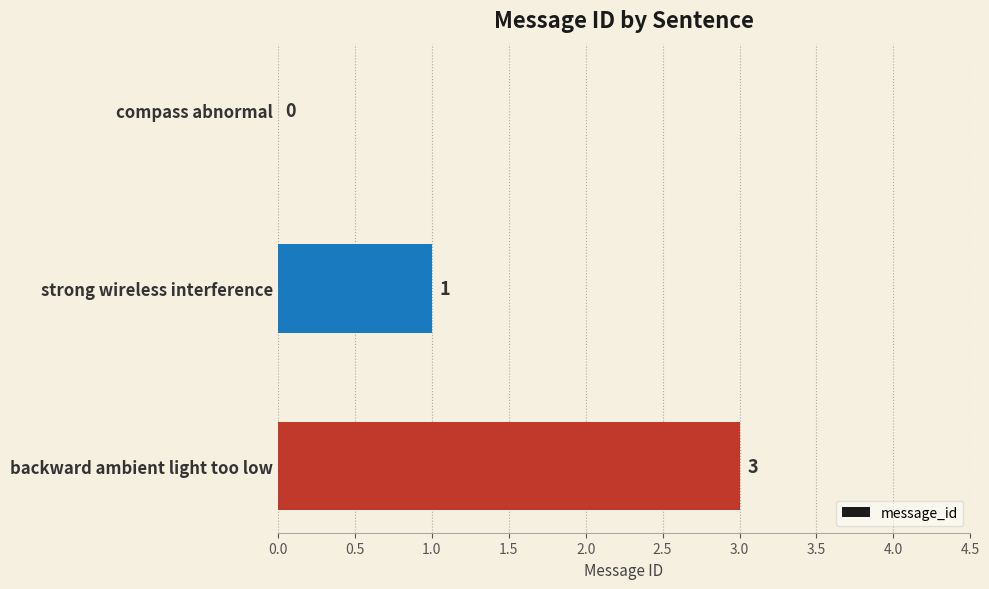

Which has a higher value, compass abnormal or strong wireless interference?

strong wireless interference